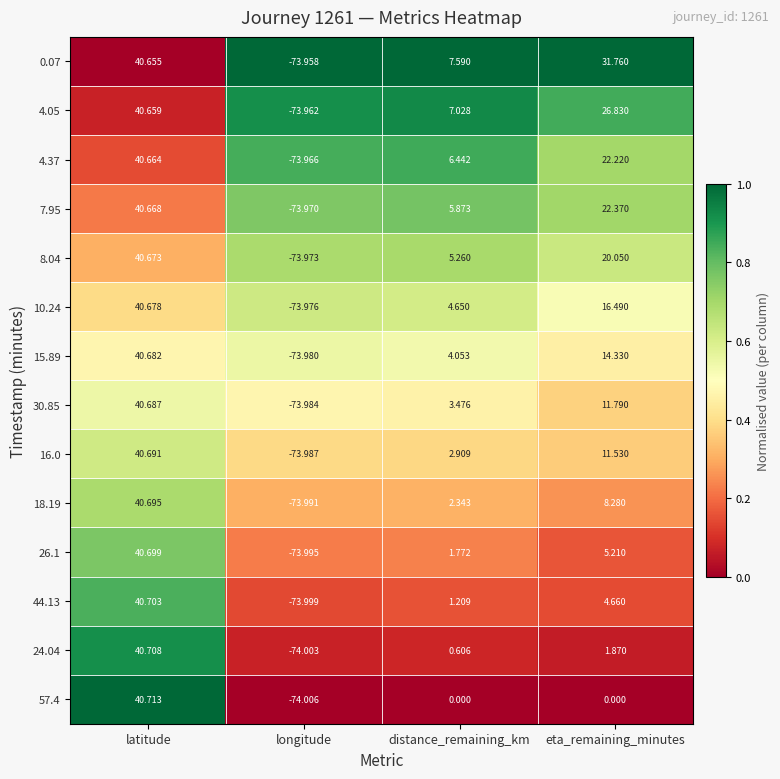

At which category does the chart reach its peak across all series?

latitude